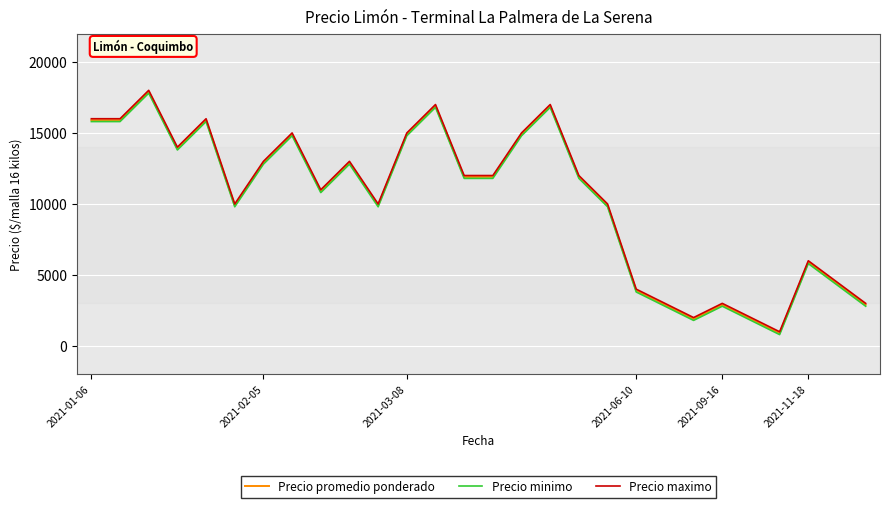

What is the maximum value for Precio promedio ponderado?

17900